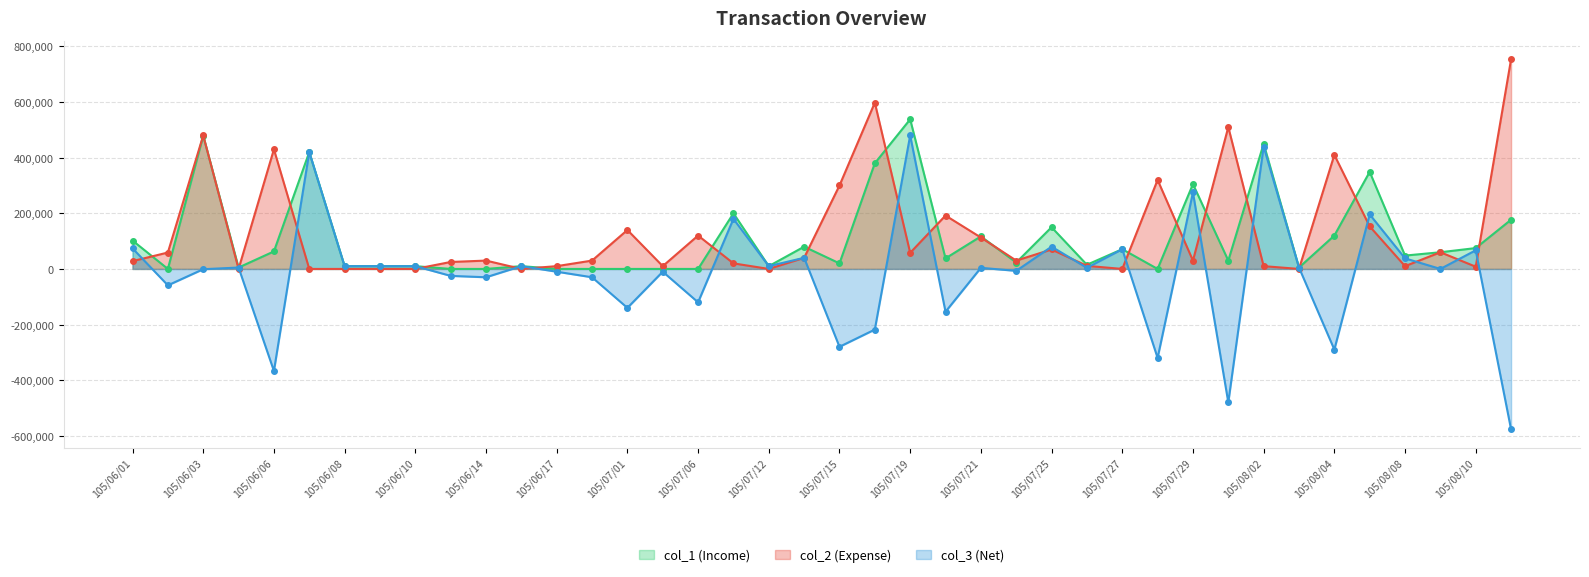

Where is the first local maximum for col_3 (Net)?

105/06/04